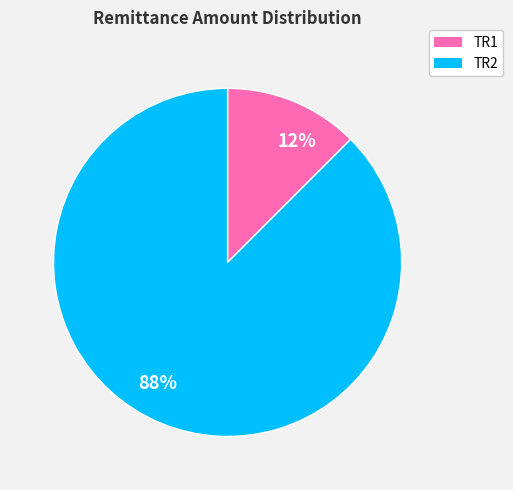

Which has a higher value, 12% or 88%?

88%